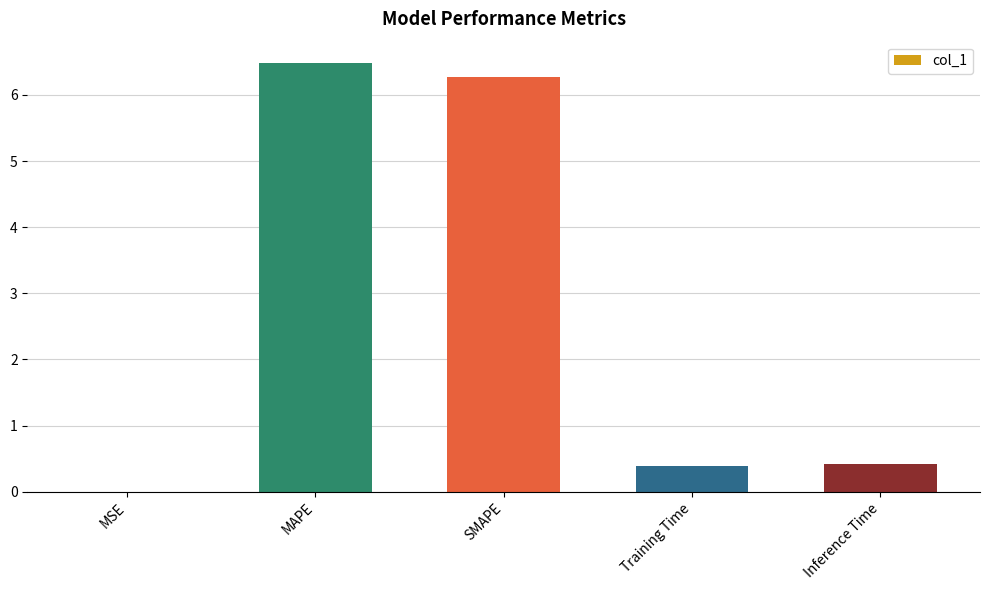

Between MAPE and MSE, which is larger?

MAPE